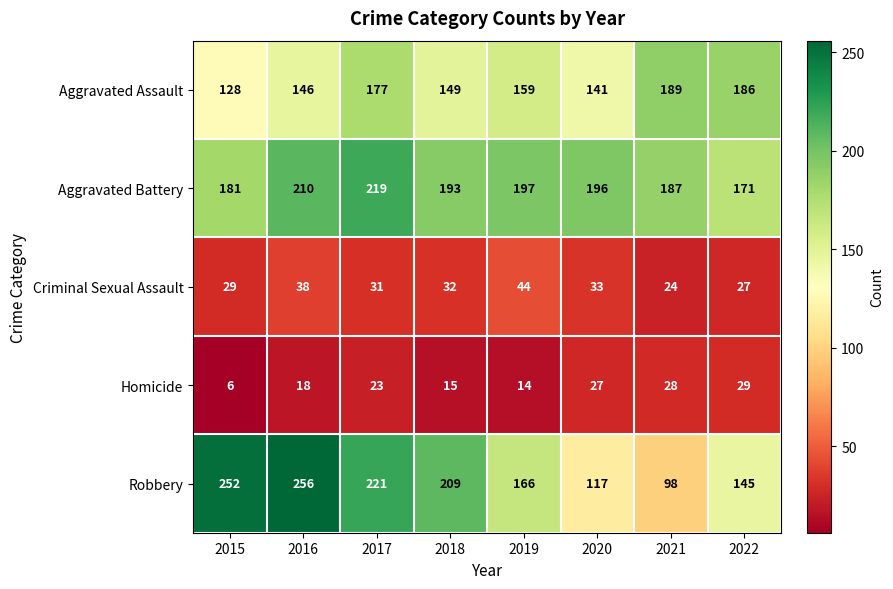

What is the spread (max minus min) of values at 2020?

169